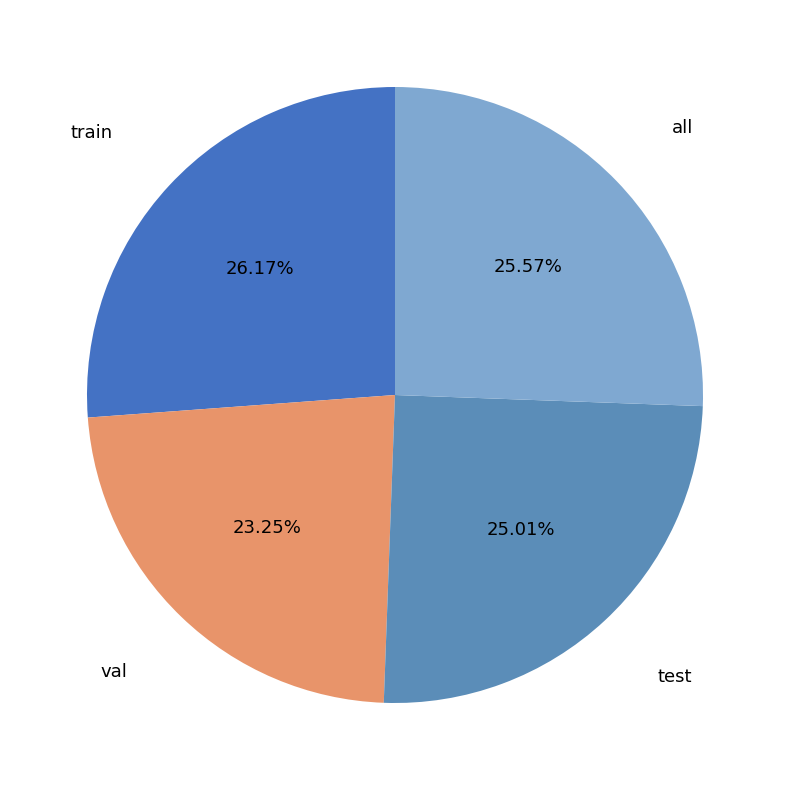

Count the number of slices in the pie.

4